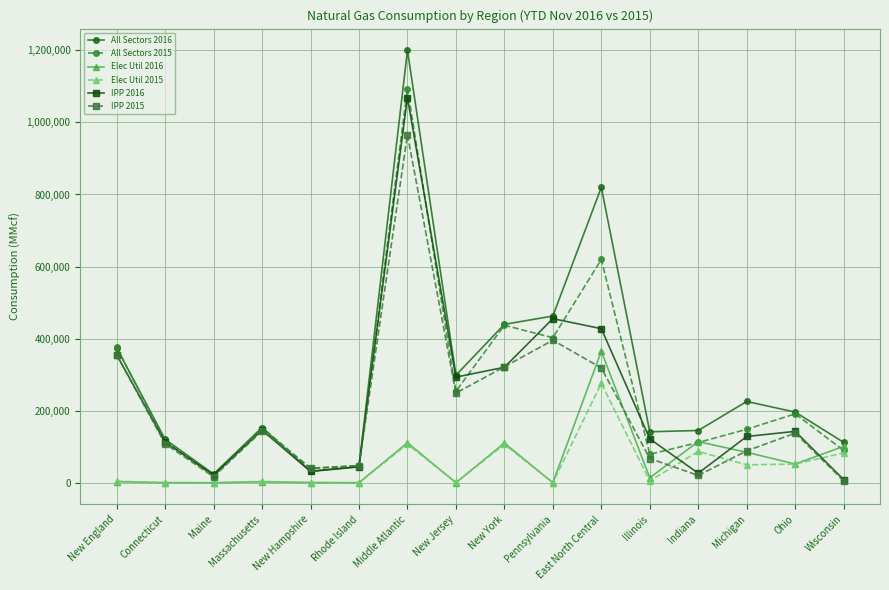

True or false: IPP 2016 and Elec Util 2015 cross at least once.

True